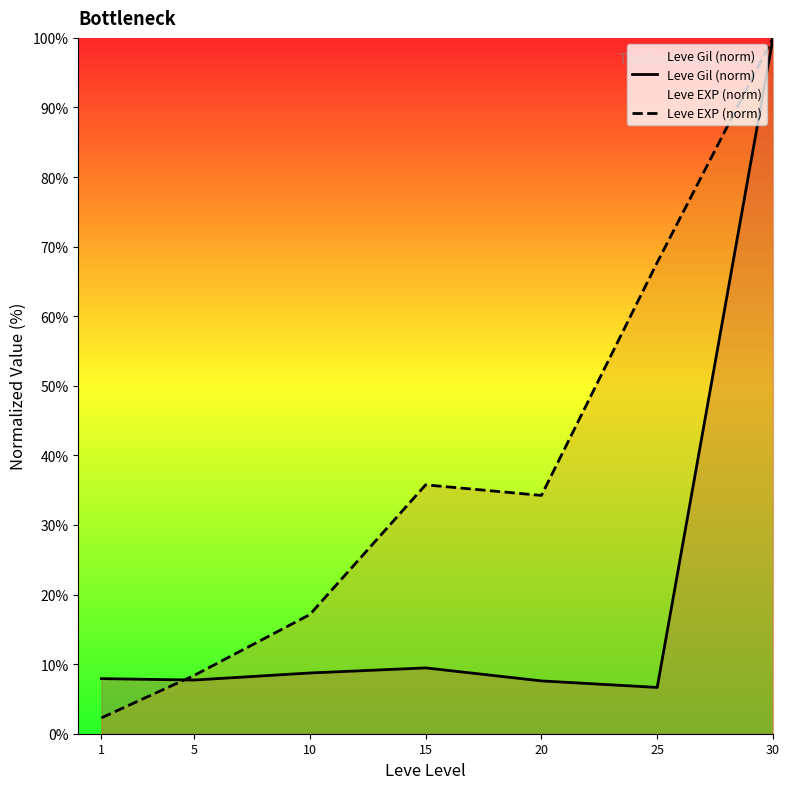

At which label does Leve Gil (norm) first exceed 7?

1